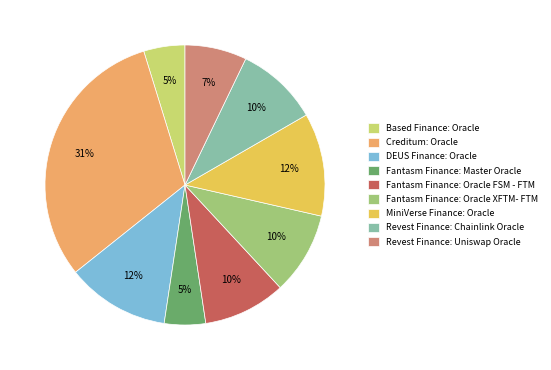

Do Revest Finance: Chainlink Oracle and Fantasm Finance: Oracle XFTM- FTM together represent more than half of the pie?

No